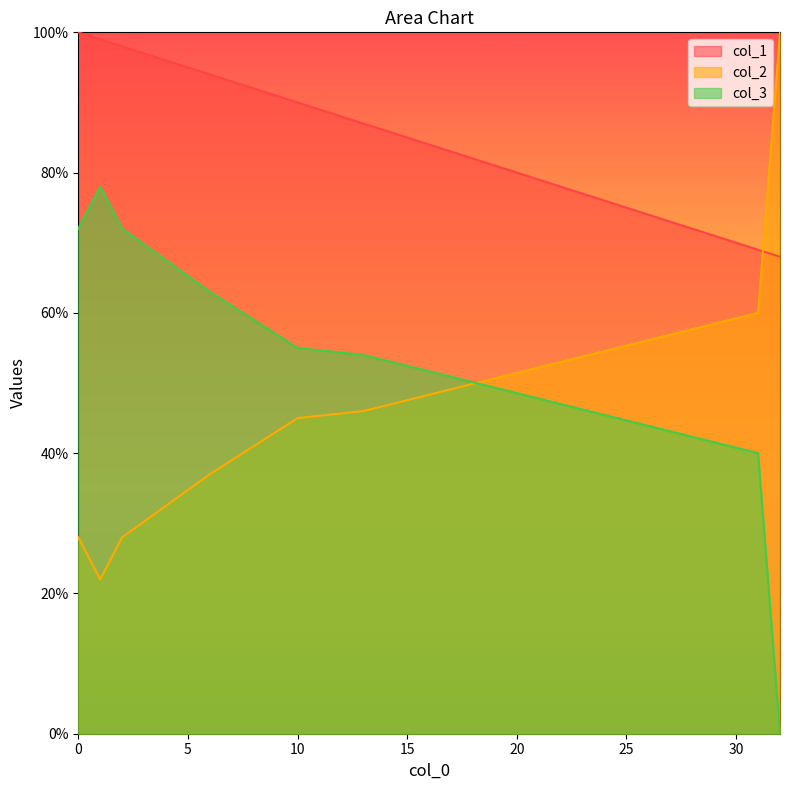

At which label is col_3 closest to 39?

31